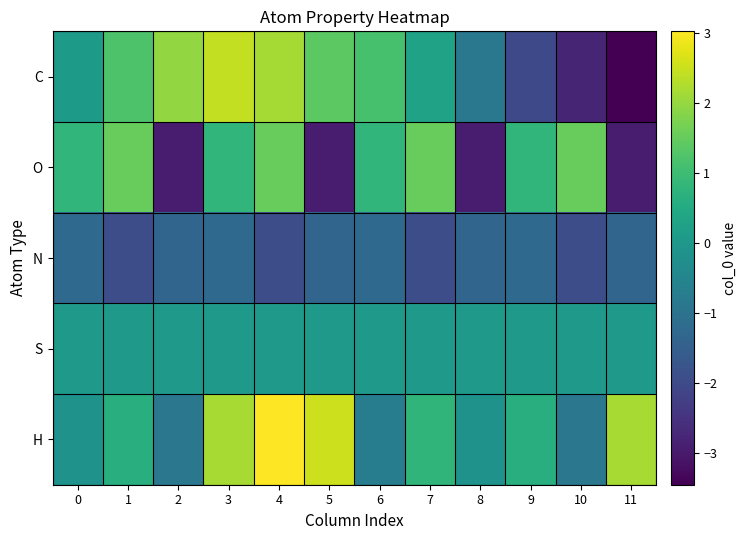

Which label corresponds to the largest value in the chart?

4